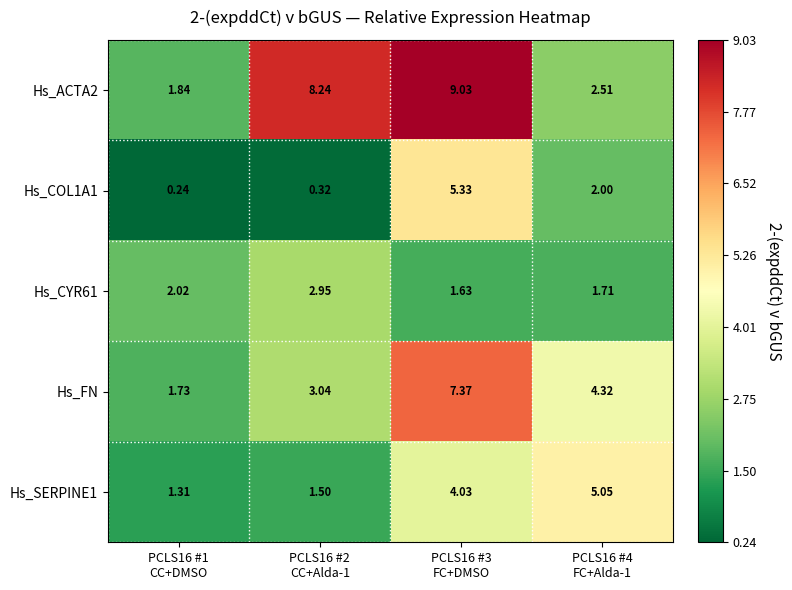

Which series has the largest total across all categories?

Hs_ACTA2